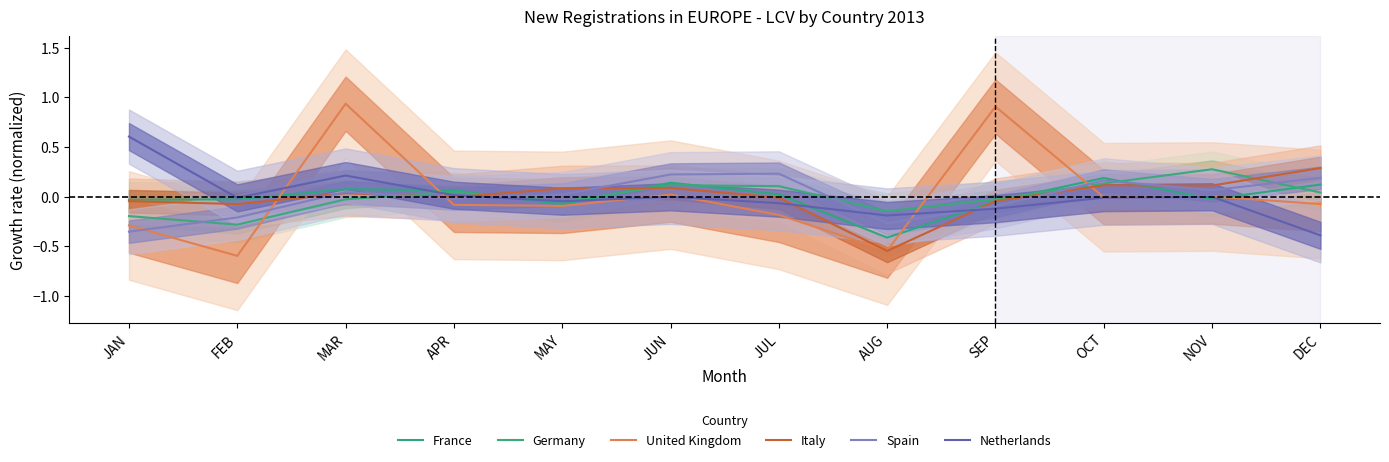

Is the value of Italy at JUL greater than the value of Germany at SEP?

Yes